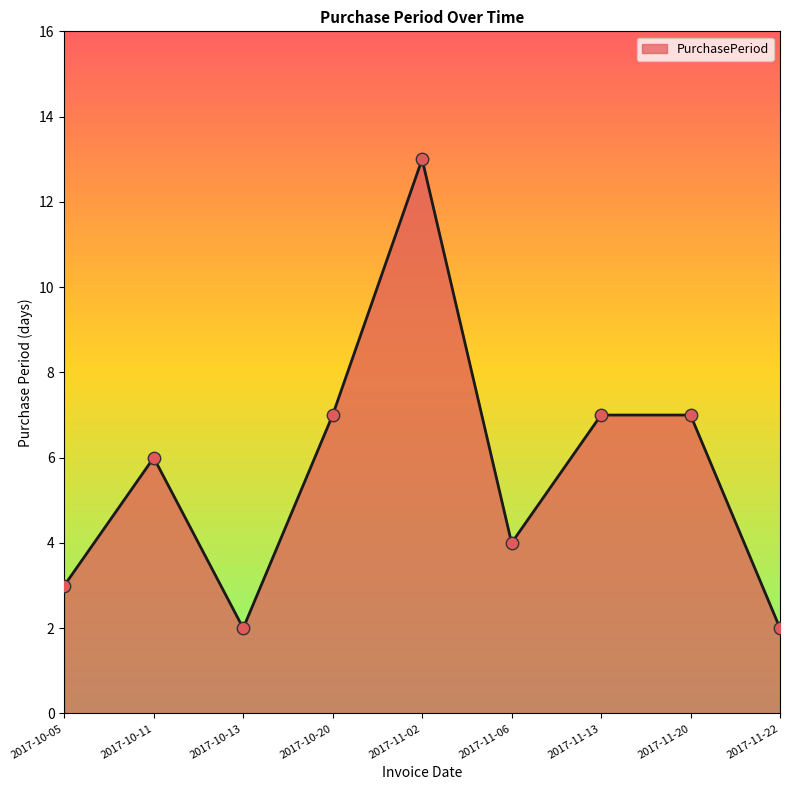

What is the change in value from 2017-10-05 to 2017-10-11?

+3